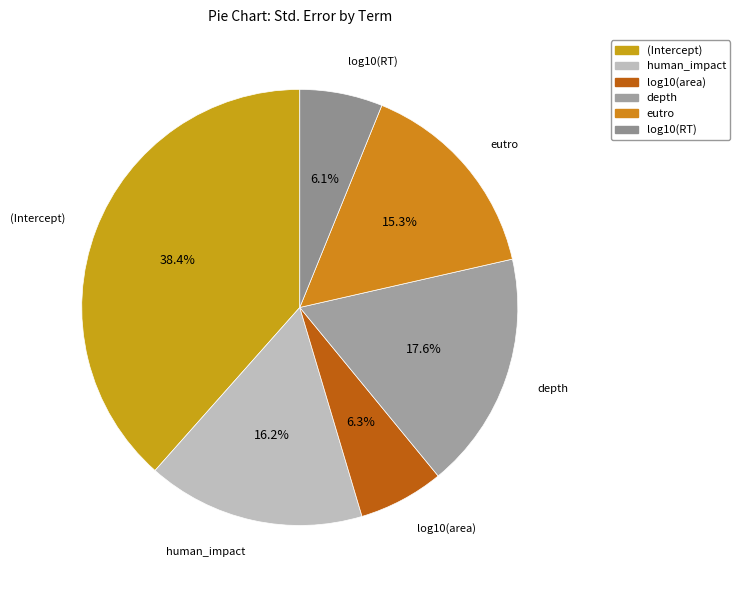

To the nearest percent, what portion does depth represent?

18%